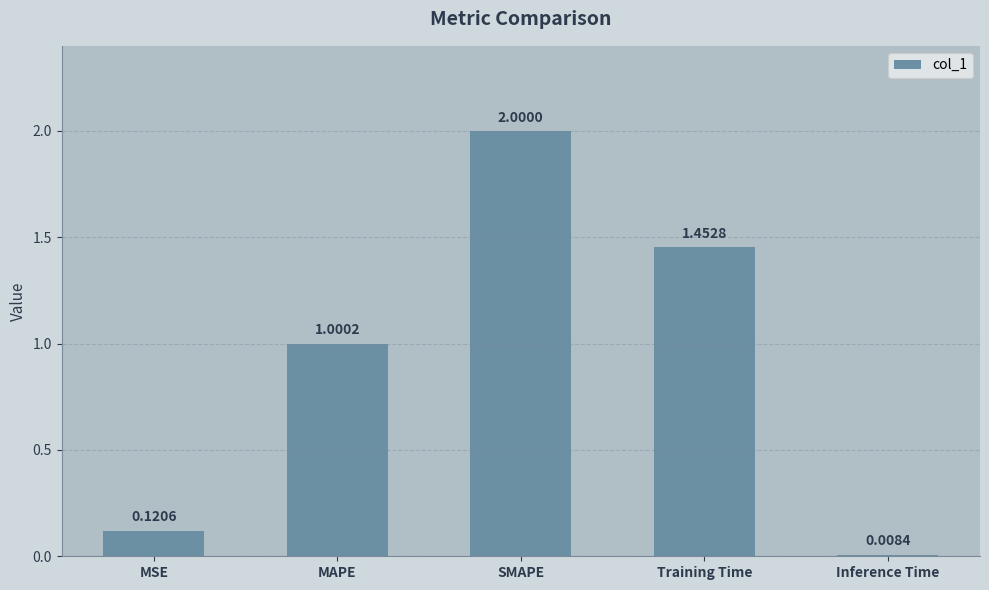

List the labels in order of value, smallest first.

Inference Time, MSE, MAPE, Training Time, SMAPE